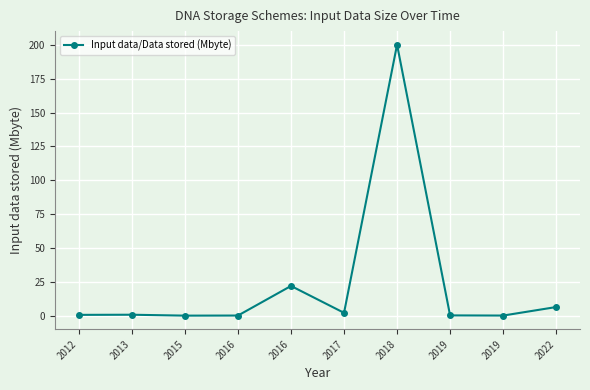

Rank the categories by value from lowest to highest.

2015, 2019, 2016, 2019, 2012, 2013, 2017, 2022, 2016, 2018